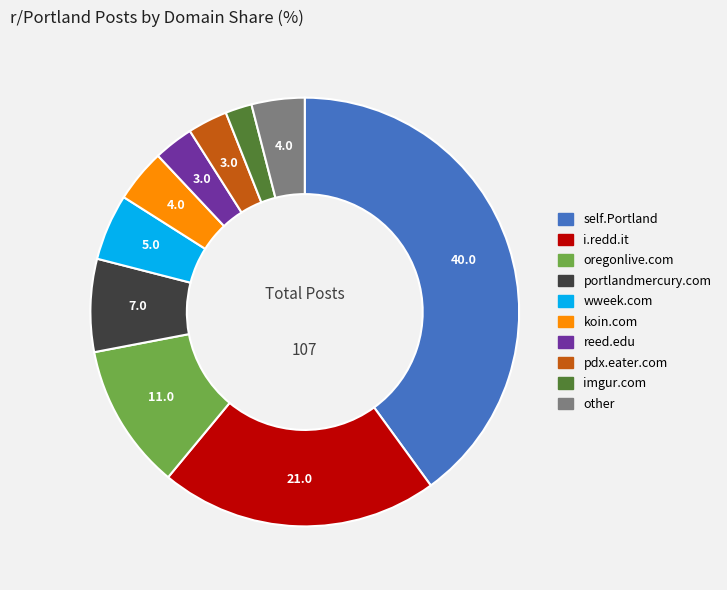

Which has a higher value, pdx.eater.com or oregonlive.com?

oregonlive.com